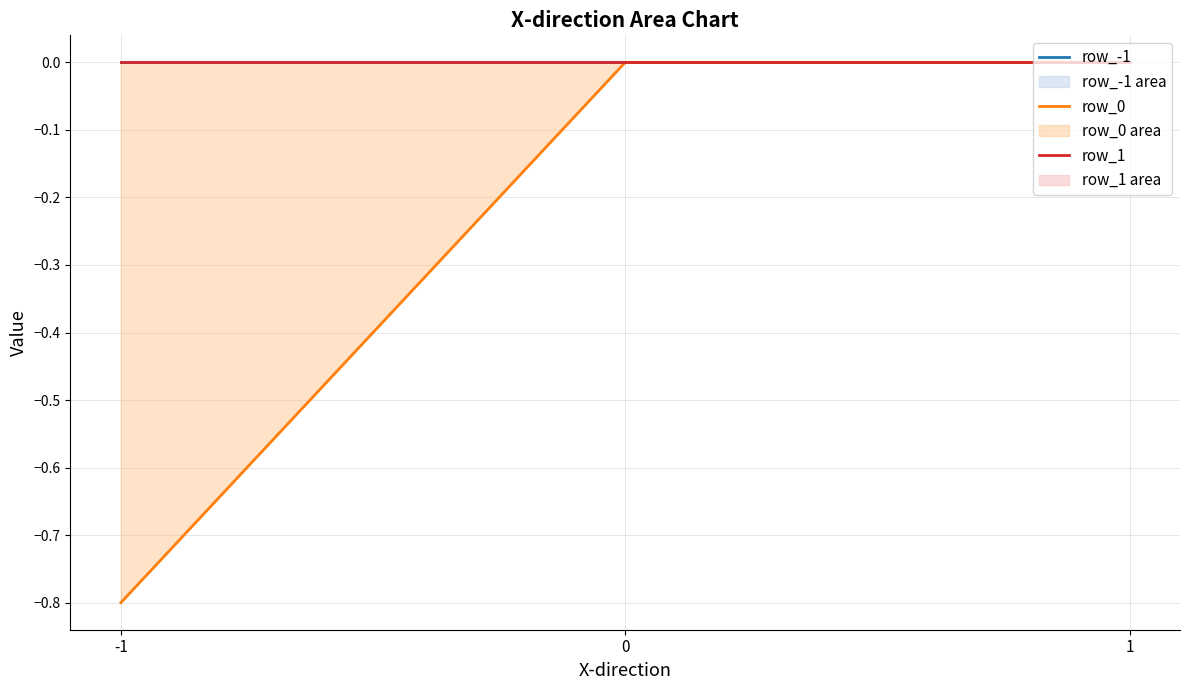

List the series in order of their peak value, highest first.

row_-1, row_0, row_1